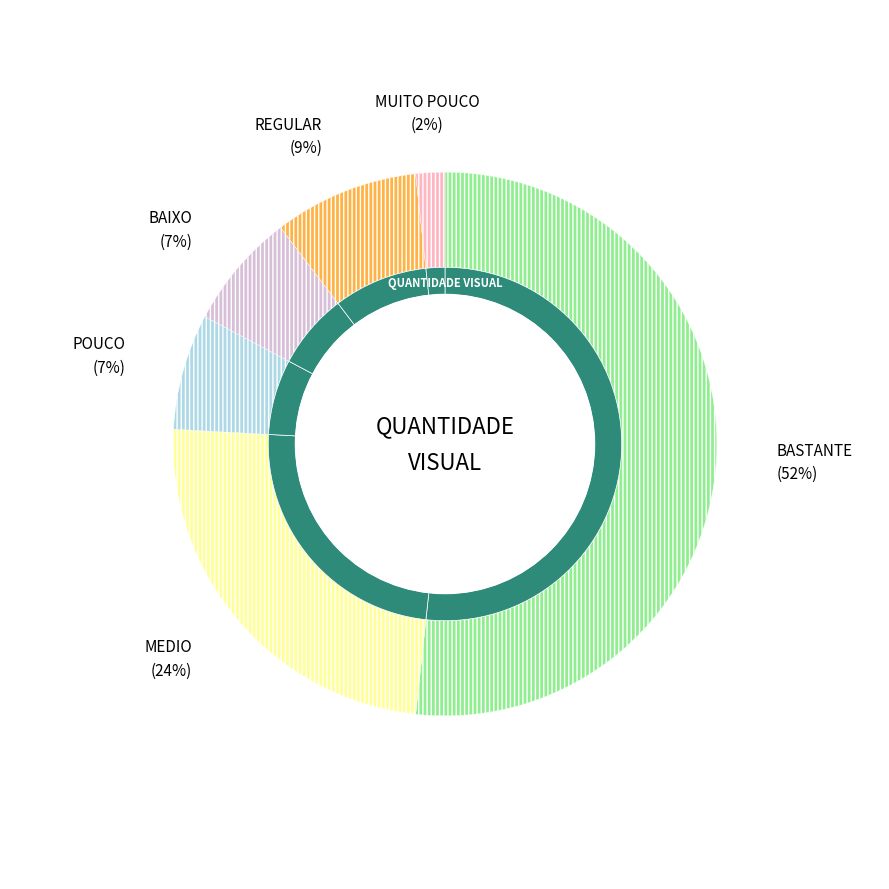

Which category has the smallest portion of the pie?

MUITO POUCO